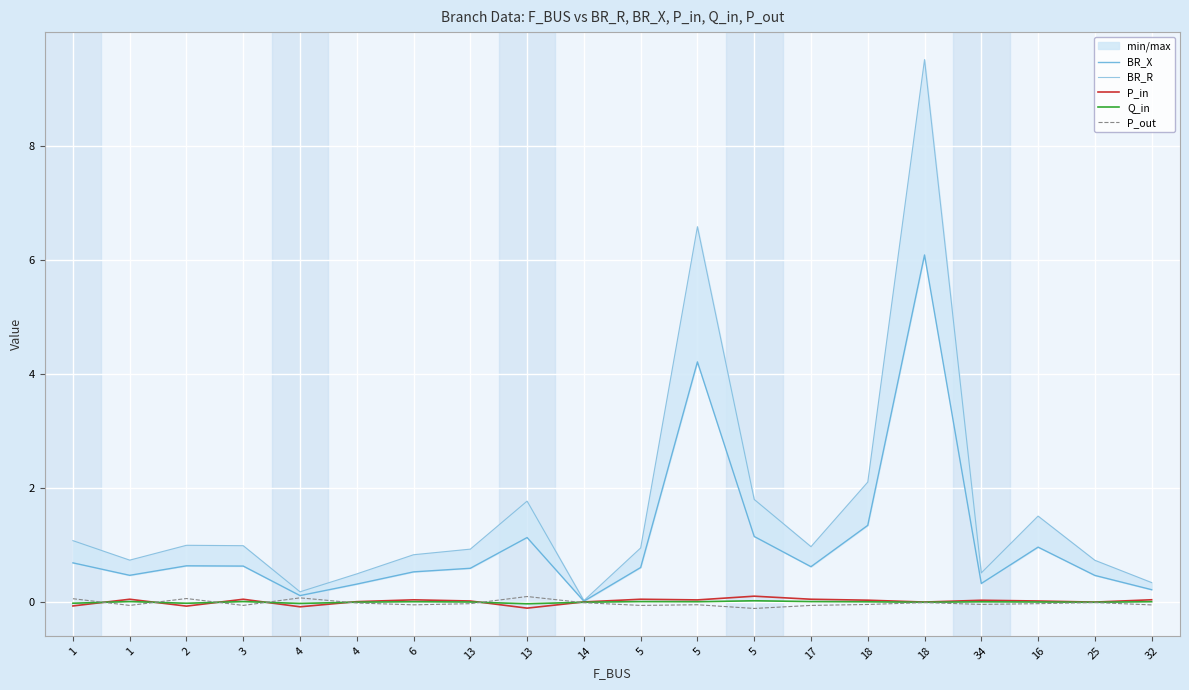

At how many categories does at least one series exceed 5?

2